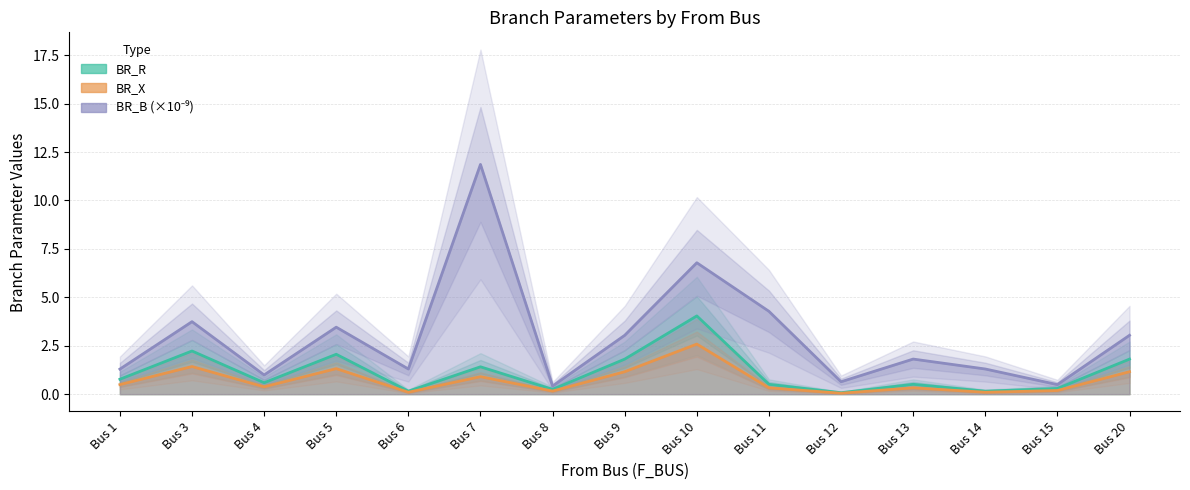

List the labels in order of BR_R value, smallest first.

Bus 12, Bus 6, Bus 14, Bus 8, Bus 15, Bus 11, Bus 13, Bus 4, Bus 1, Bus 7, Bus 9, Bus 20, Bus 5, Bus 3, Bus 10